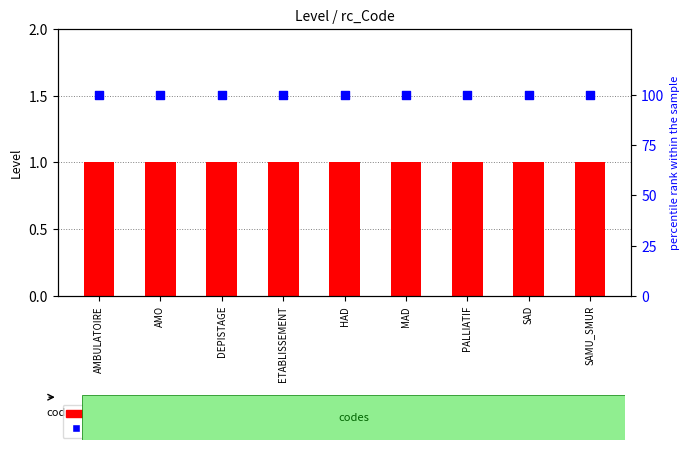

Which series has the largest total across all categories?

percentile rank within the sample